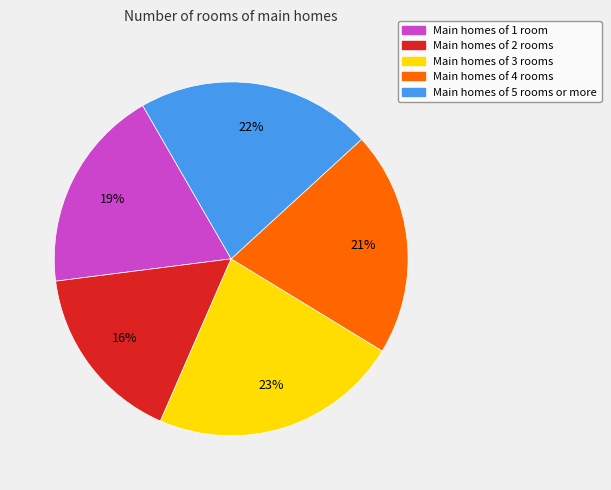

To the nearest percent, what is the average slice percentage?

20%